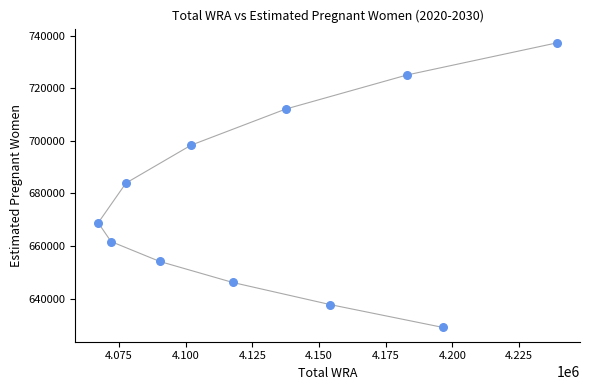

What is the average Y value?

677674.7